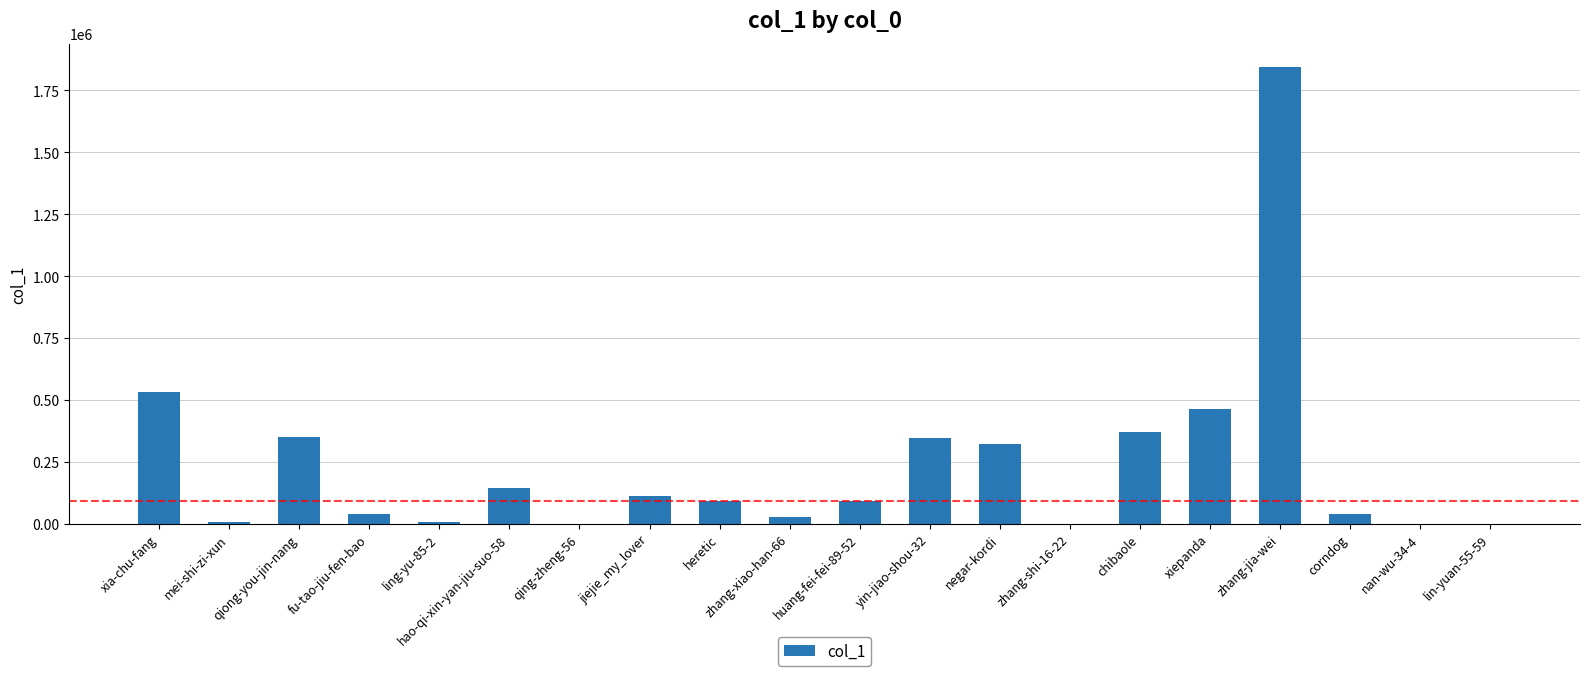

What is the sum of the values at qing-zheng-56 and fu-tao-jiu-fen-bao?

37618